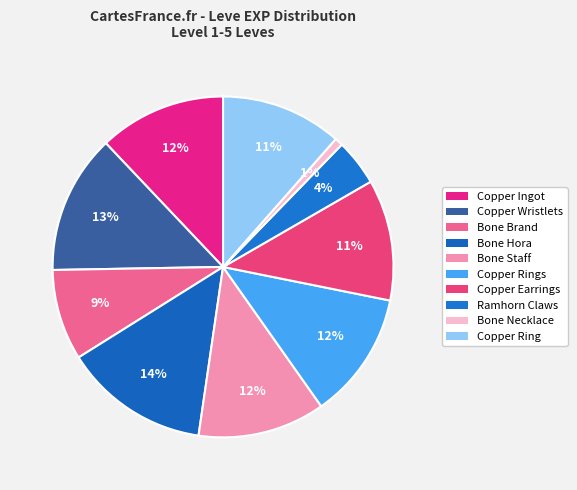

How many segments does this pie chart have?

10